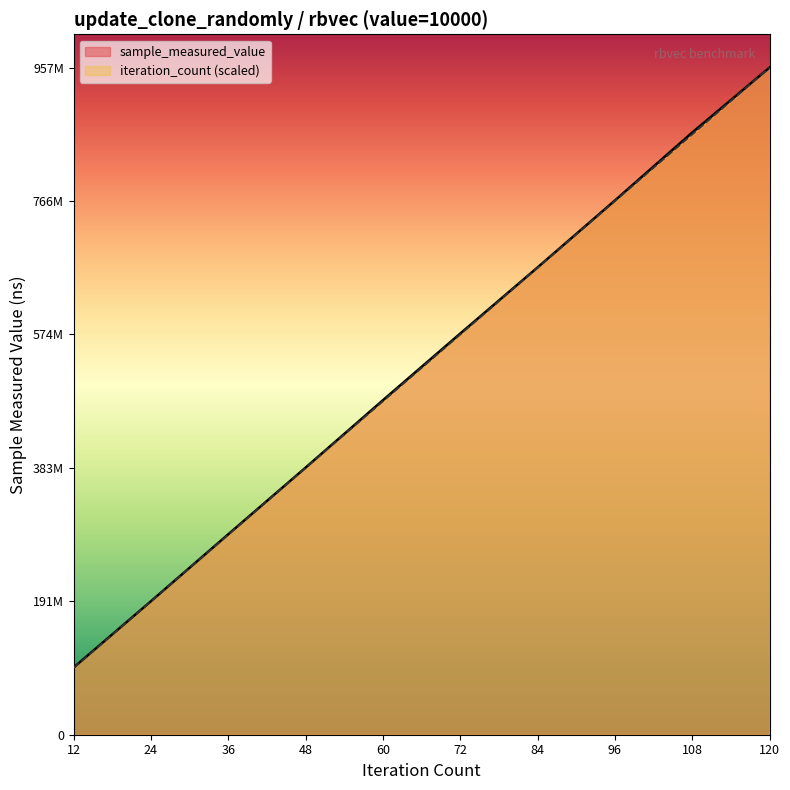

Is it true that iteration_count equals 110706308.2 at 60?

False